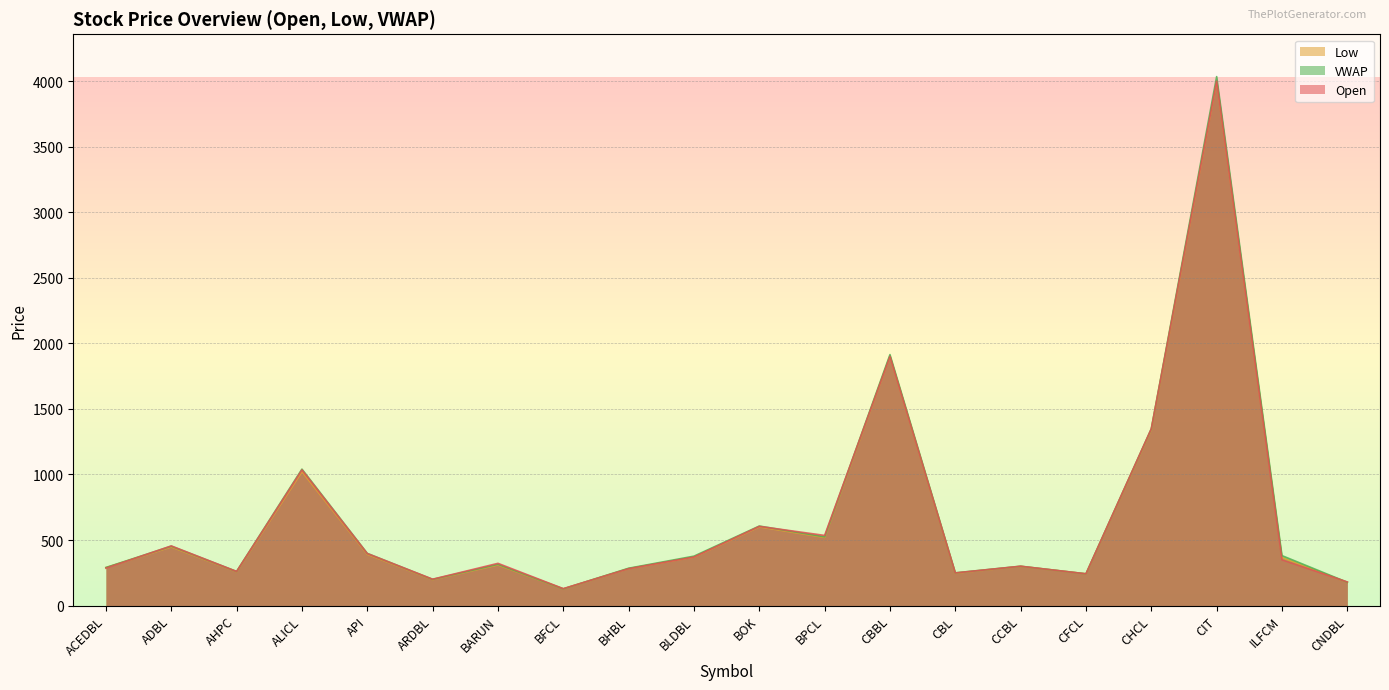

How many data points does each series have?

20